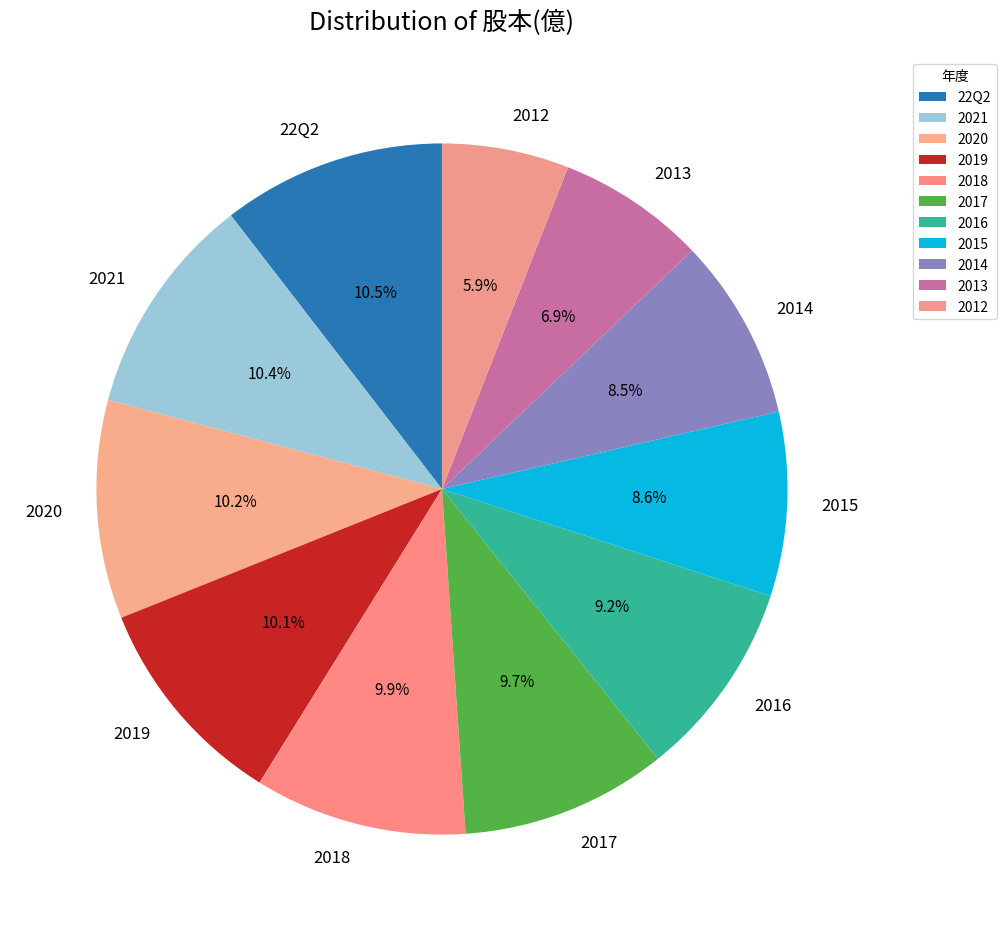

What is the ratio of the value at 2015 to the value at 2018?

0.9